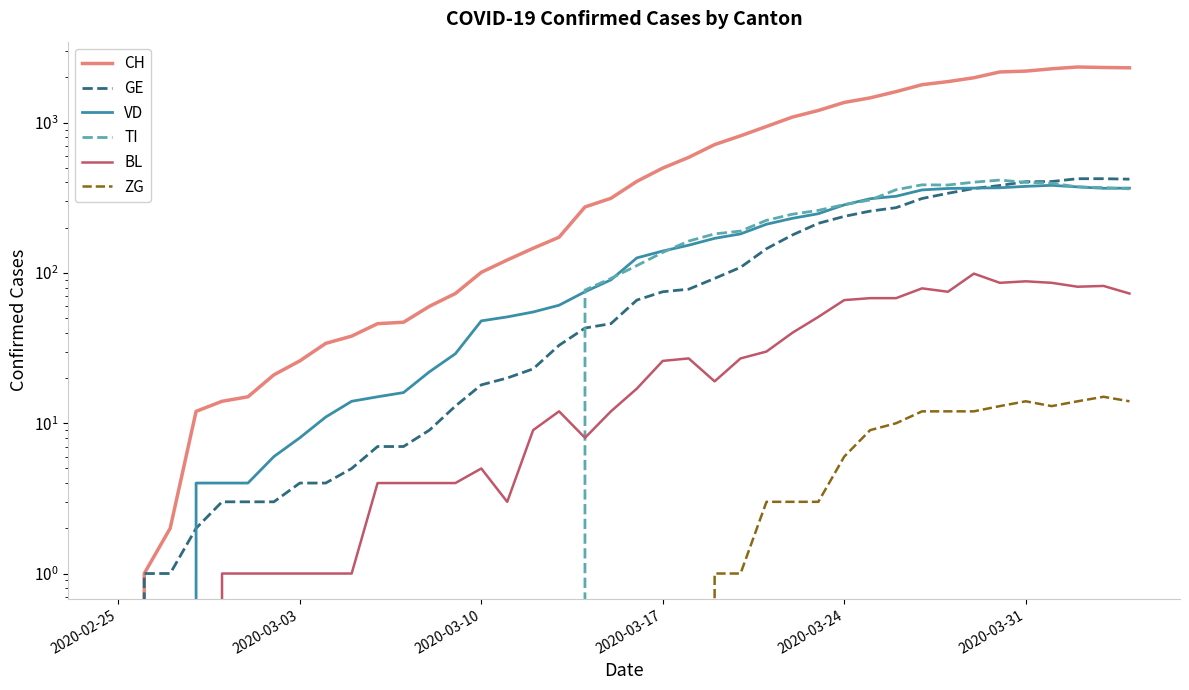

Reading left to right, extract all data points from this chart.

CH: 0	1	2	12	14	15	21	26	34	38	46	47	60	73	101	122	146	173	275	314	407	499	588	715	818	944	1090	1206	1364	1463	1610	1790	1877	1991	2176	2204	2284	2348	2330	2319
GE: 0	1	1	2	3	3	3	4	4	5	7	7	9	13	18	20	23	33	43	46	66	75	78	92	109	145	179	214	238	258	272	313	339	365	382	405	406	424	424	421
VD: 0	0	0	4	4	4	6	8	11	14	15	16	22	29	48	51	55	61	75	90	126	140	153	170	182	211	231	248	284	312	324	357	365	367	369	377	383	374	366	367
TI: 0	0	0	0	0	0	0	0	0	0	0	0	0	0	0	0	0	0	77	92	112	137	163	182	190	224	246	261	285	306	358	386	385	402	415	401	396	374	370	363
BL: 0	0	0	0	1	1	1	1	1	1	4	4	4	4	5	3	9	12	8	12	17	26	27	19	27	30	40	51	66	68	68	79	75	99	86	88	86	81	82	73
ZG: 0	0	0	0	0	0	0	0	0	0	0	0	0	0	0	0	0	0	0	0	0	0	0	1	1	3	3	3	6	9	10	12	12	12	13	14	13	14	15	14